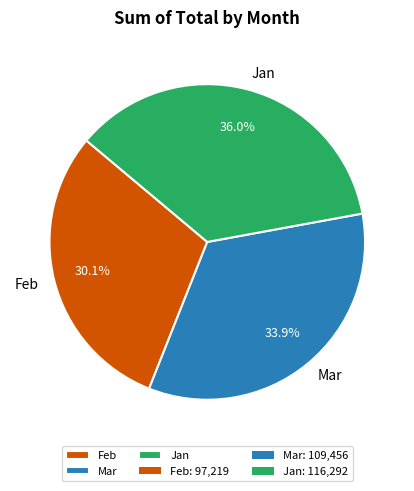

Do Jan and Feb together represent more than half of the pie?

Yes